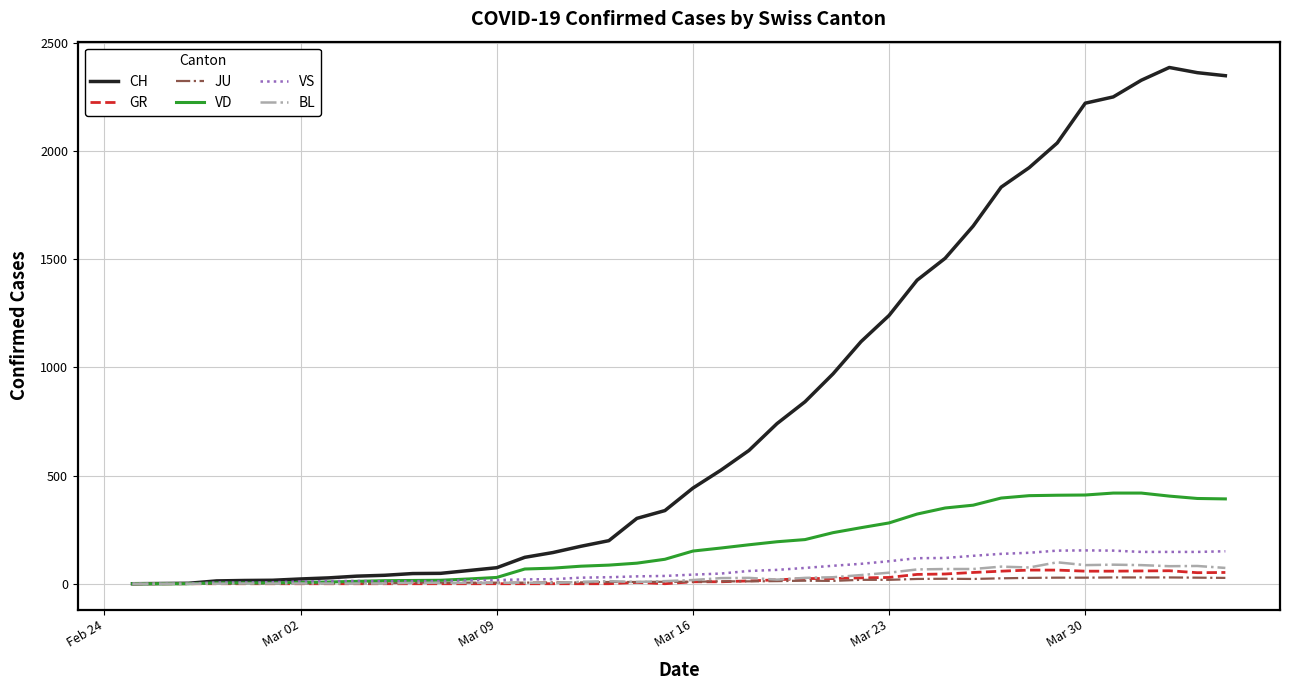

What are all the series names shown in the legend?

CH, GR, JU, VD, VS, BL